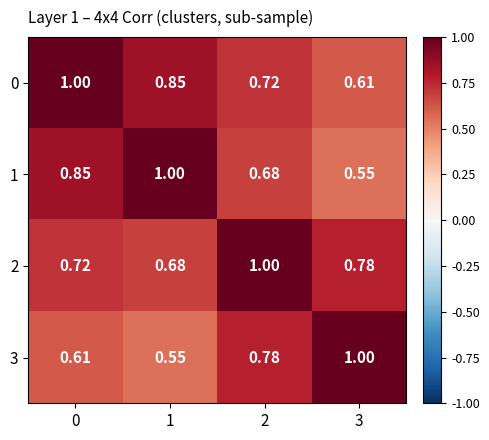

Is the value of 2 at 1 greater than the value of 3 at 3?

No